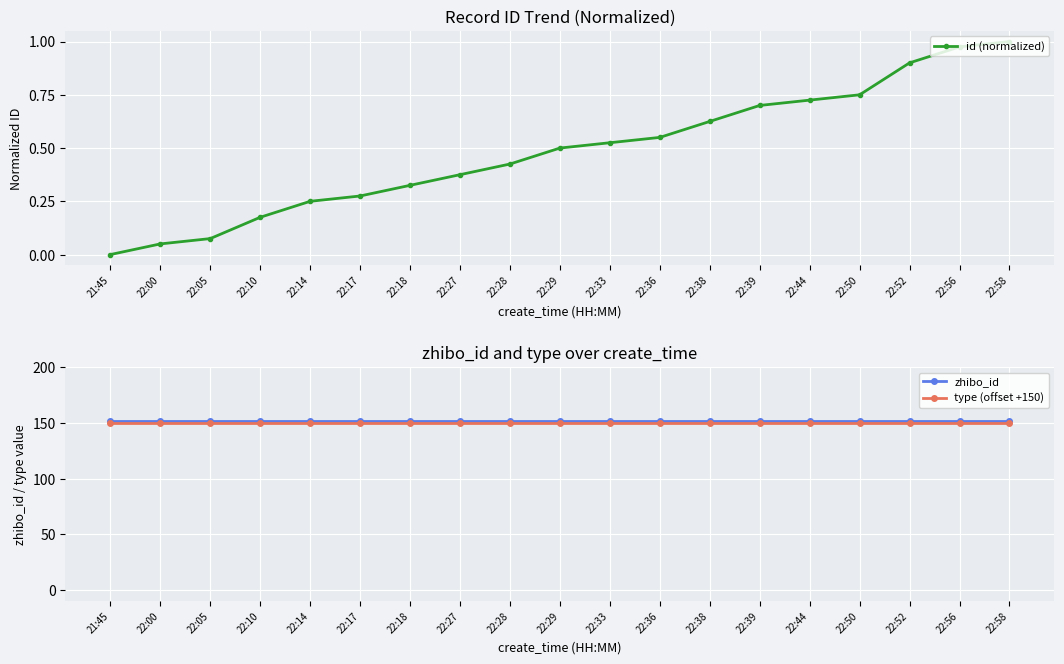

True or false: type (offset +150) has more than 2 interior local peaks.

False